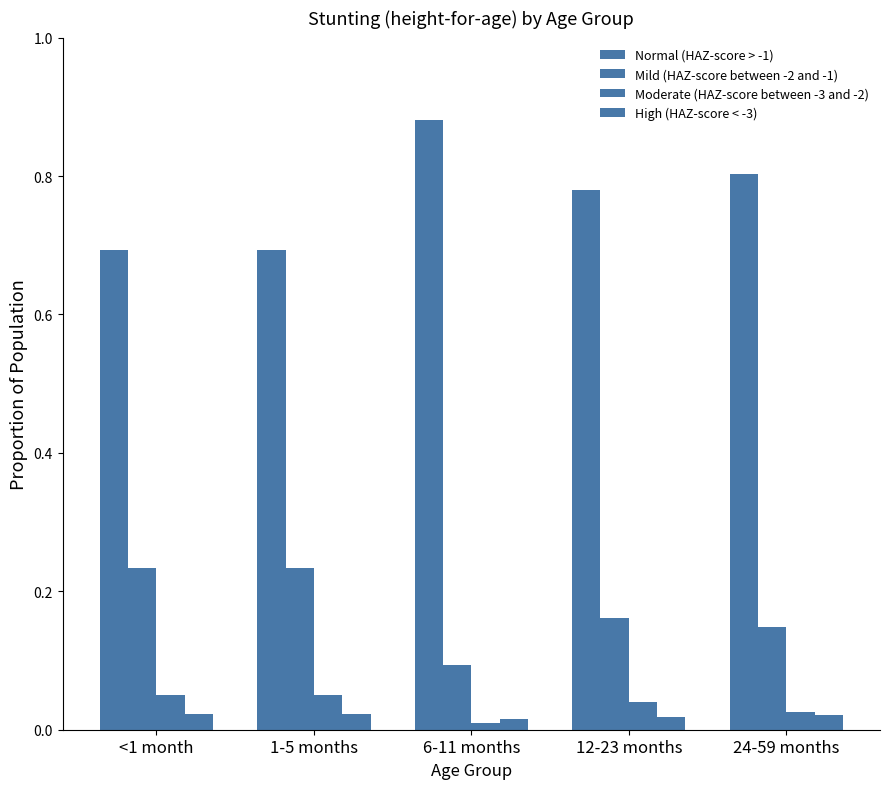

What is the label of the 2nd bar from the left?

1-5 months